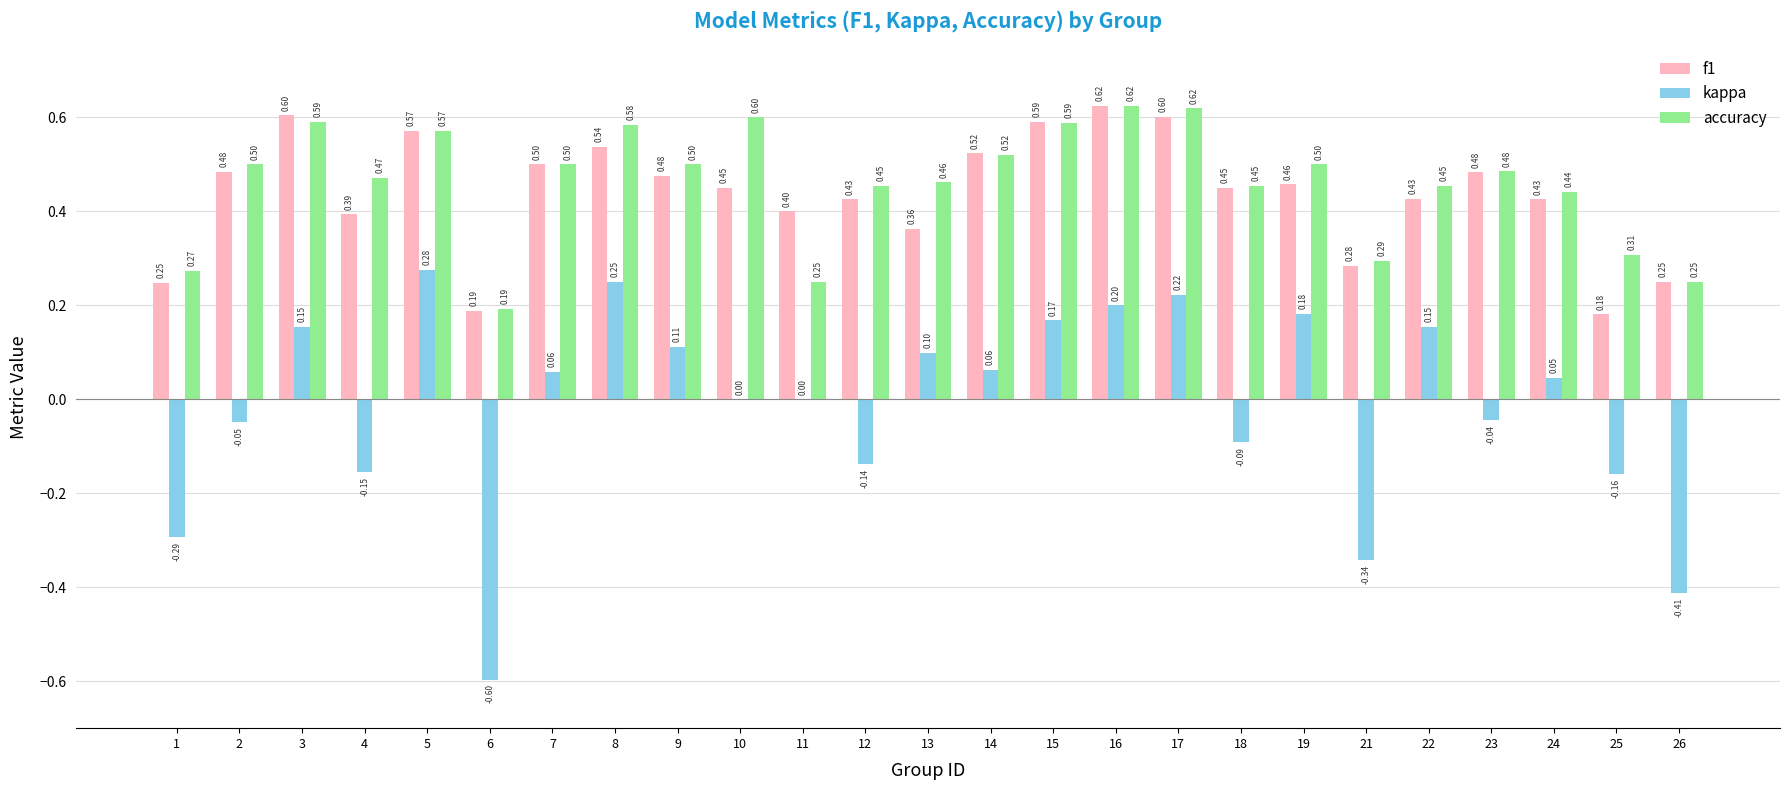

Which series has the largest range (max minus min)?

kappa